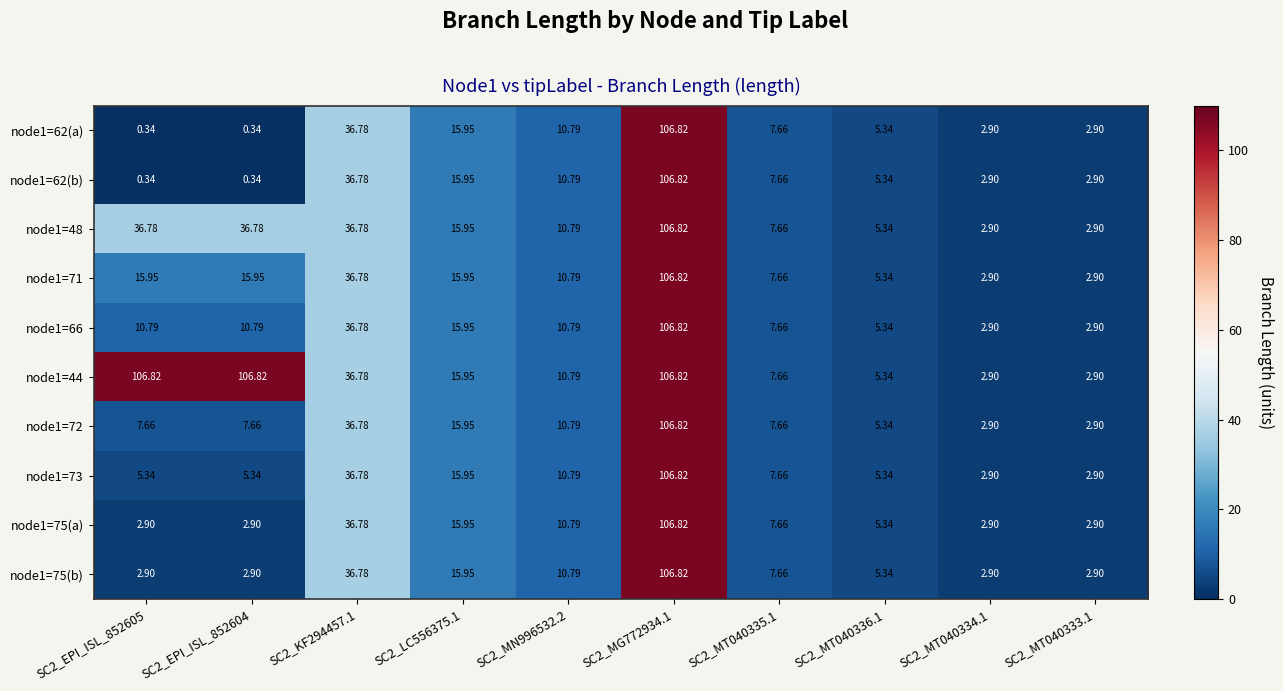

Is the value of node1=71 at SC2_MT040335.1 greater than the value of node1=62(b) at SC2_EPI_ISL_852604?

Yes